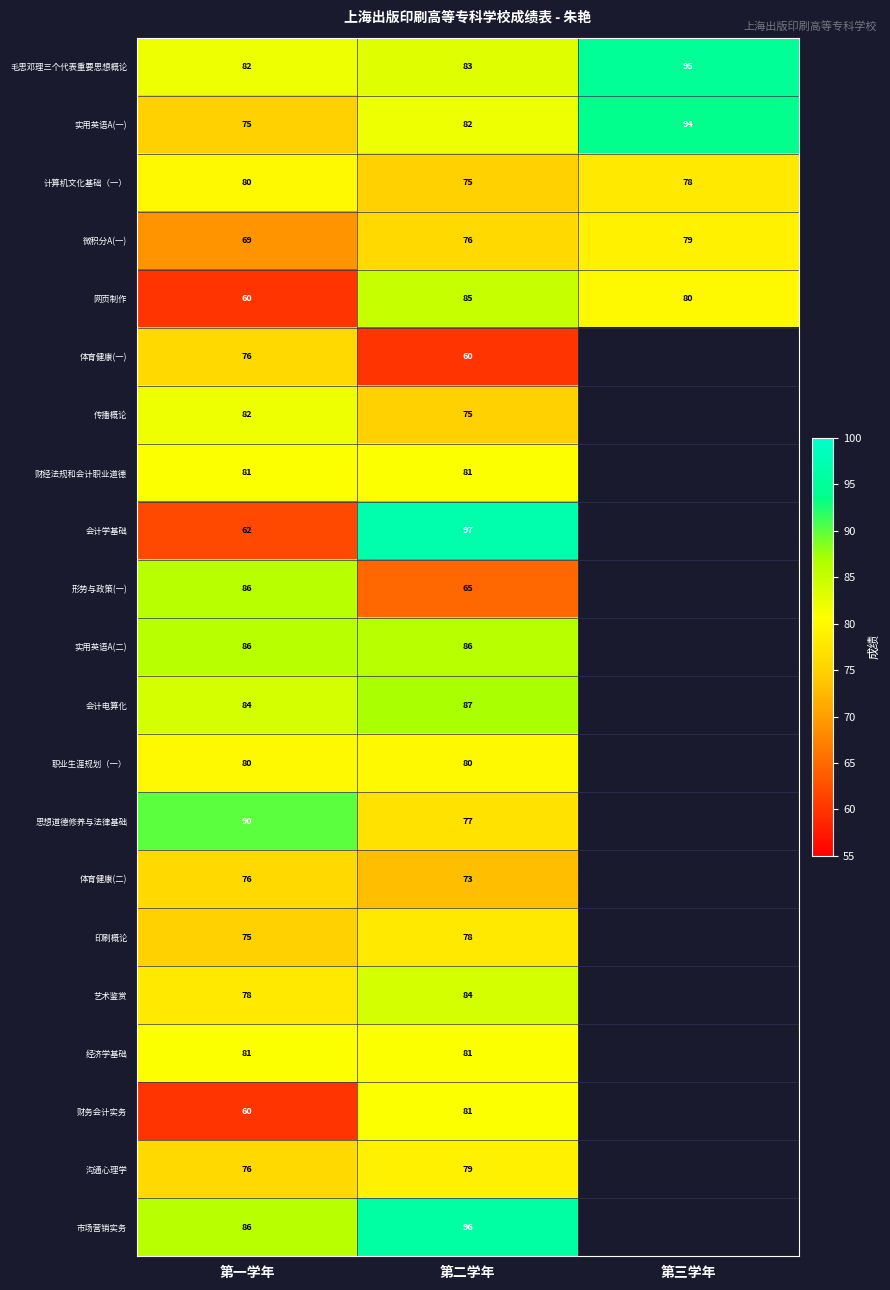

What is the difference between the highest and lowest values at 第二学年?

37